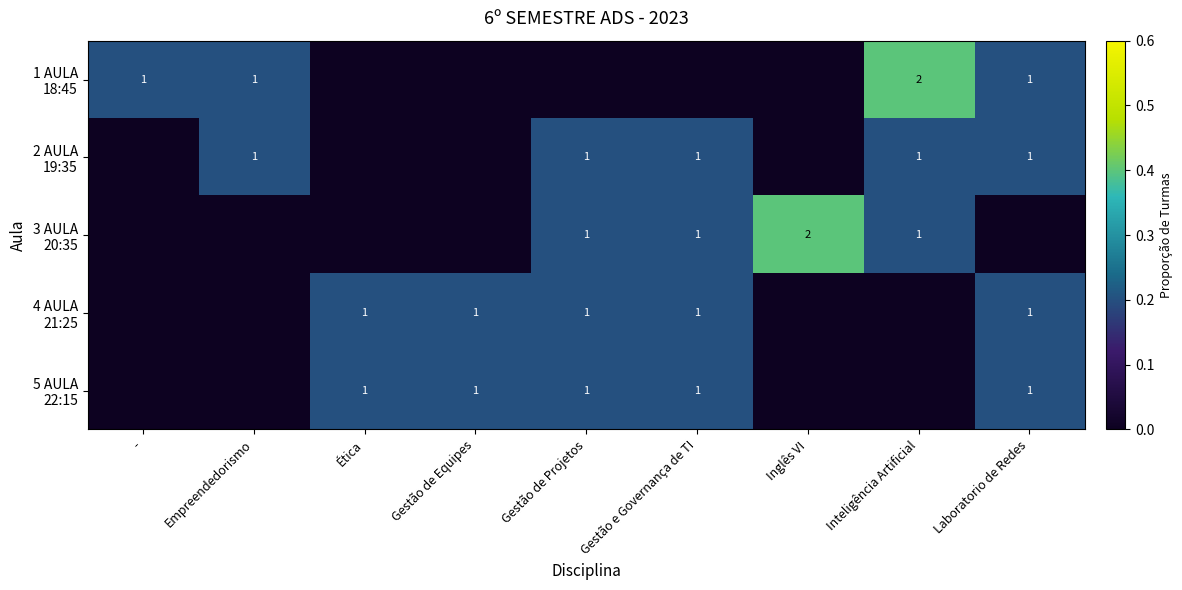

What is the difference between the highest and lowest values at Inteligência Artificial?

0.4